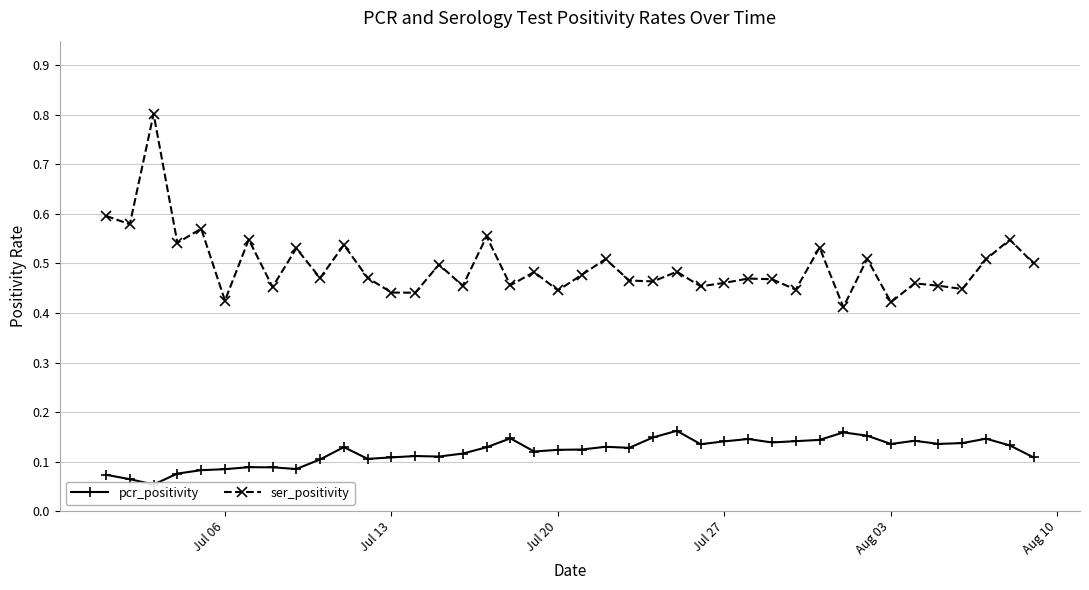

Count the ser_positivity values in the range 0 to 1.

40